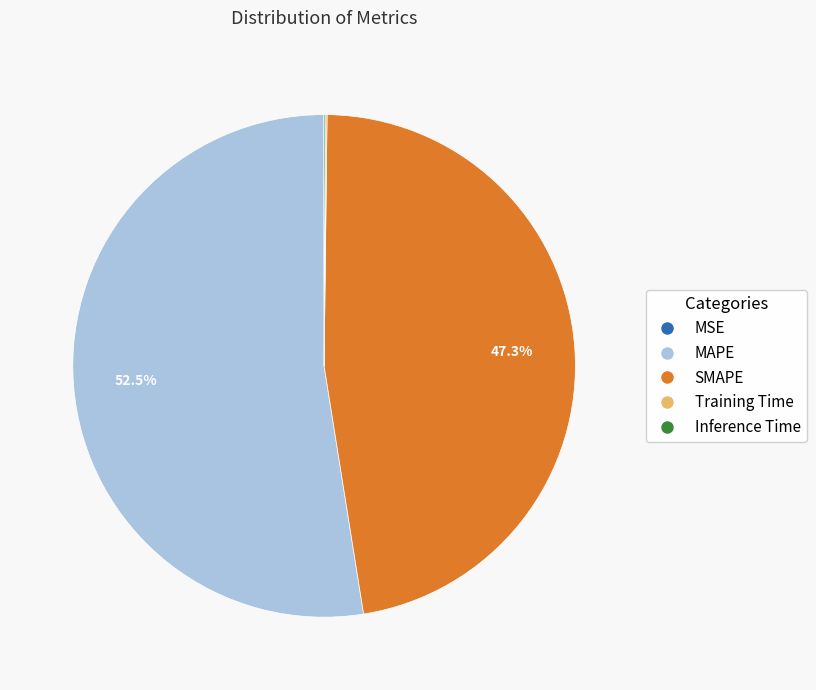

Is it true that SMAPE is 47% of the pie?

True